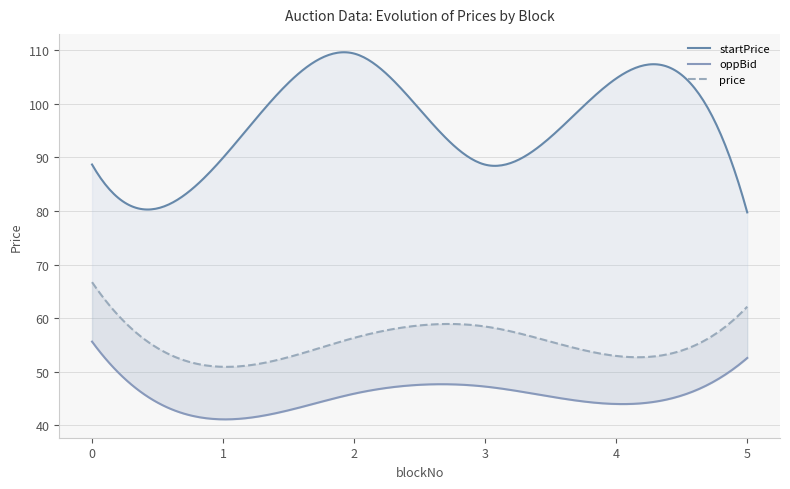

How many lines are shown in the chart?

3